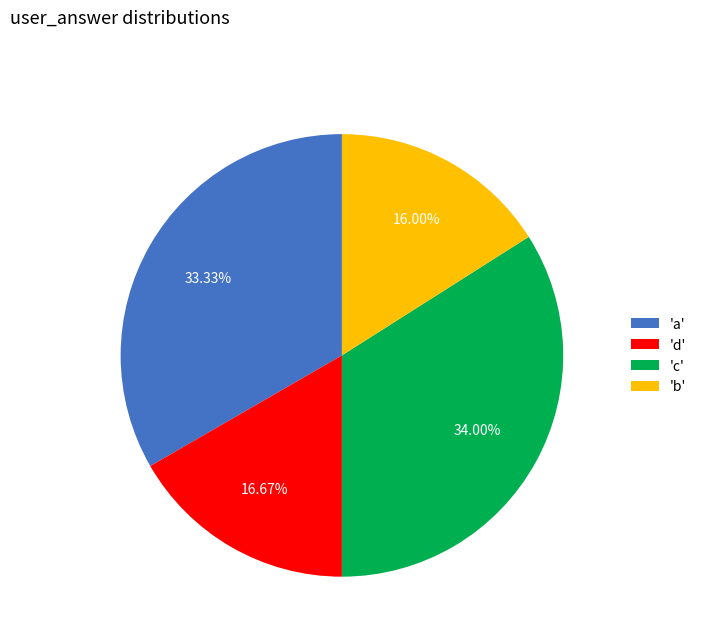

Does any single category account for the majority?

No